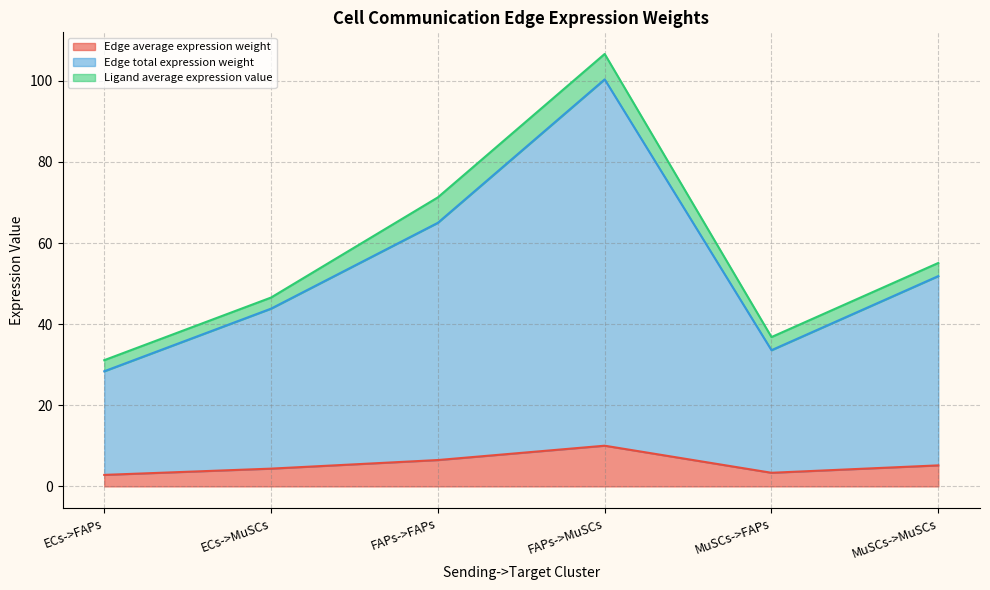

Which series has the widest spread of values?

Edge total expression weight